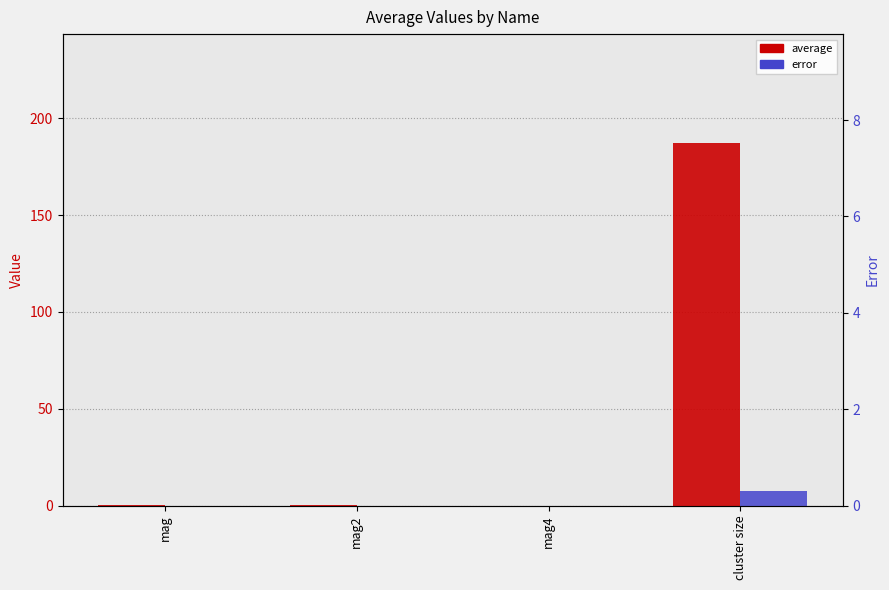

How many distinct data groups are displayed?

2